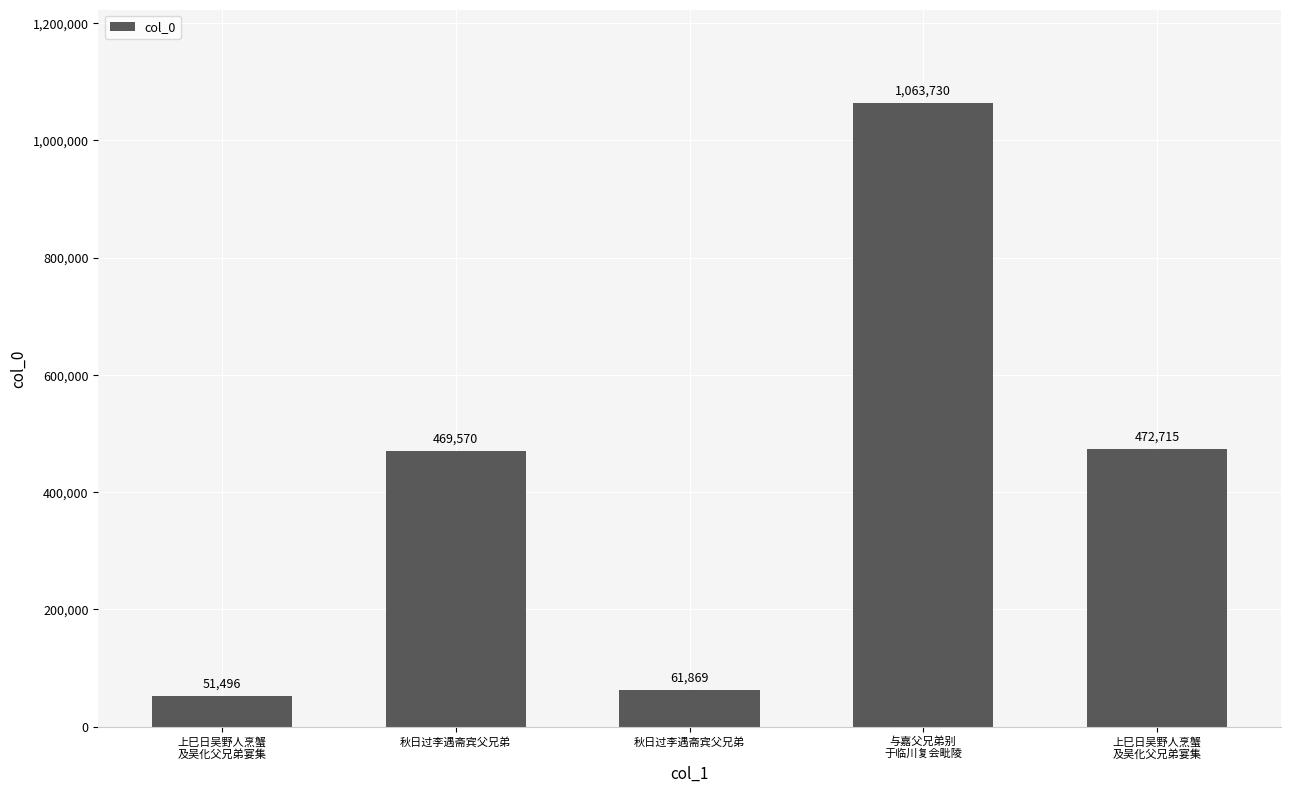

What is the average value?

423876